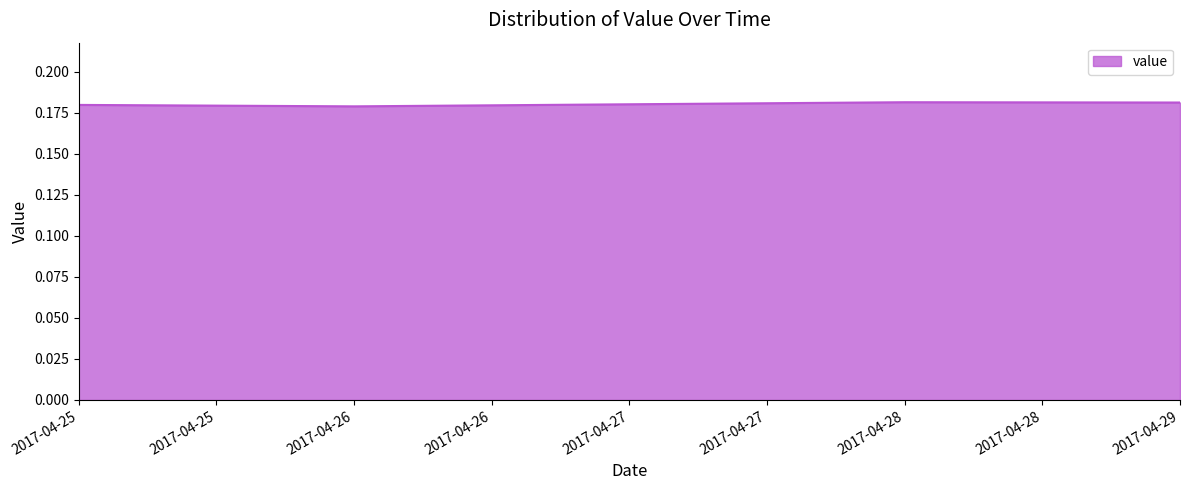

The value at 2017-04-26 is 0.0. True or false?

False